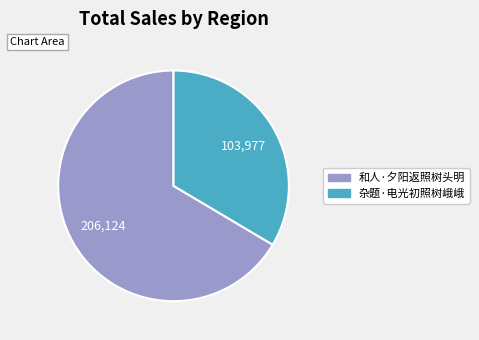

Which has a higher value, 杂题·电光初照树峨峨 or 和人·夕阳返照树头明?

和人·夕阳返照树头明